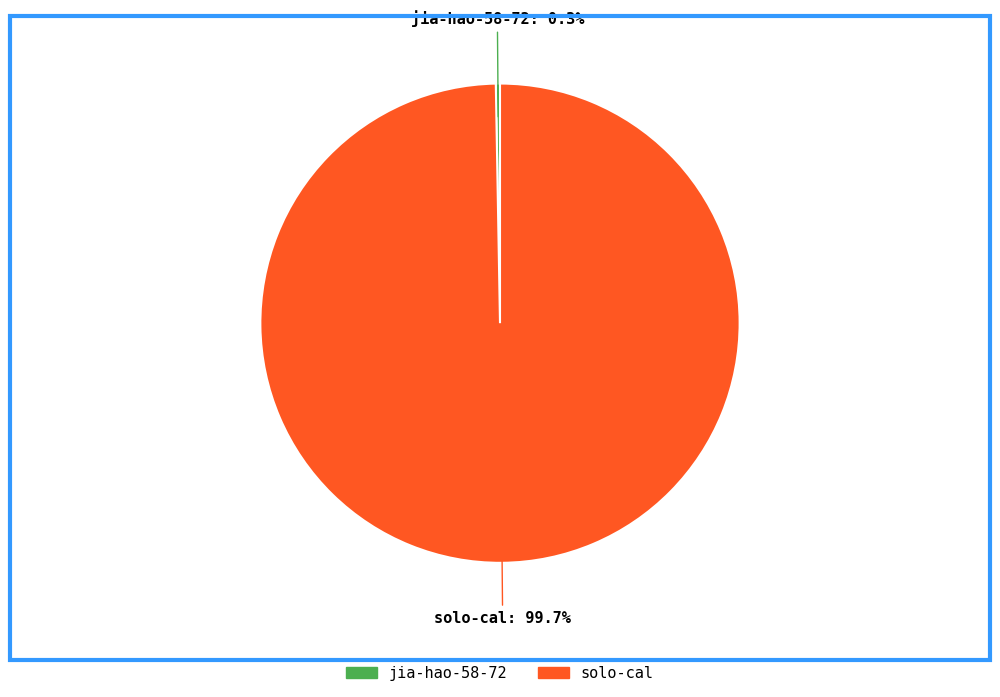

The solo-cal slice represents 100% of the pie. True or false?

True